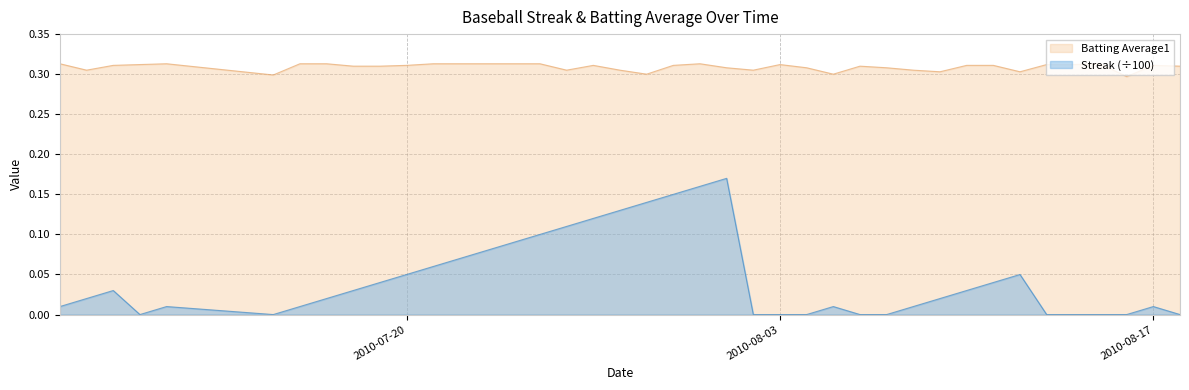

What is the label of the 20th point from the left?

2010-07-29